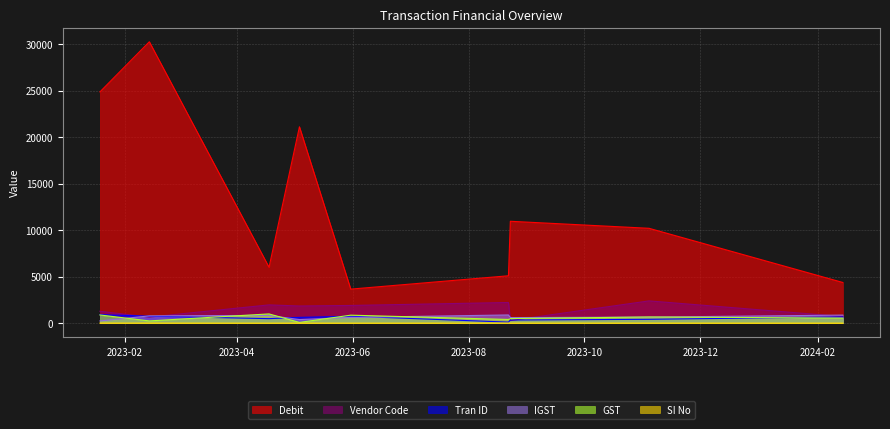

In IGST, how many points are lower than both neighbors (excluding endpoints)?

2